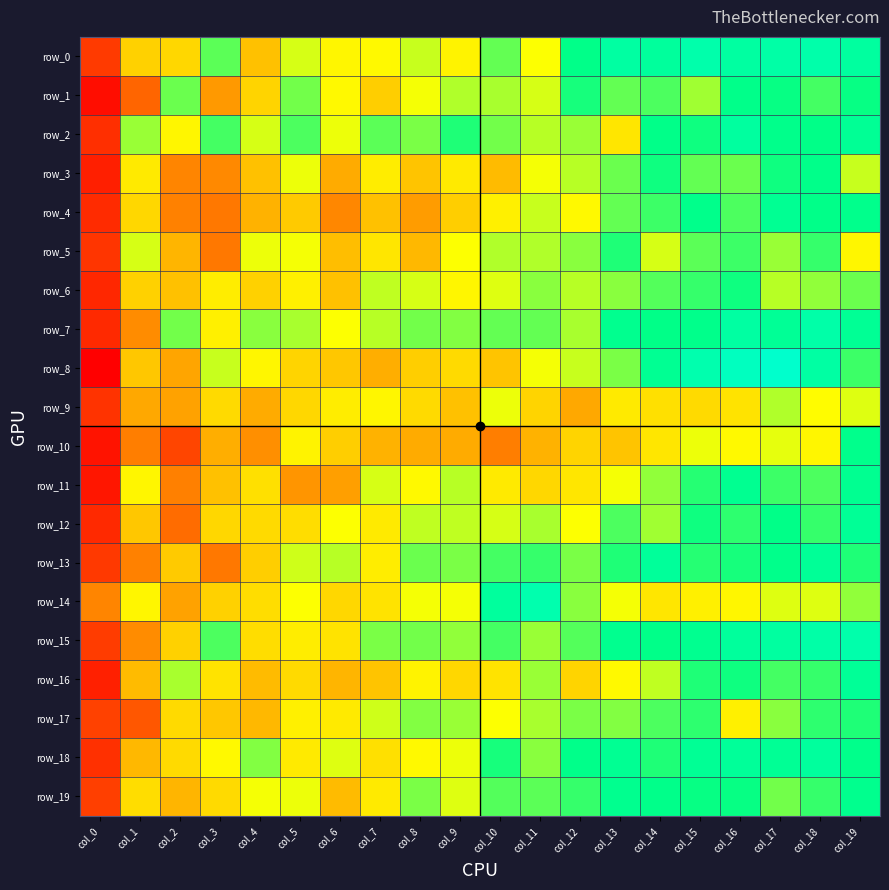

What is the greatest value displayed?

1160.4